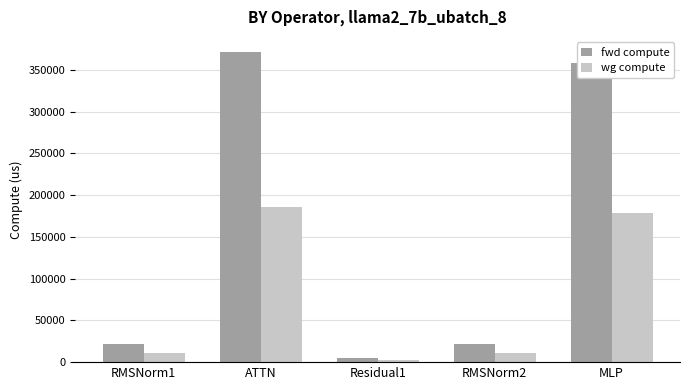

What is the sum of the fwd compute values at ATTN and MLP?

729547.4